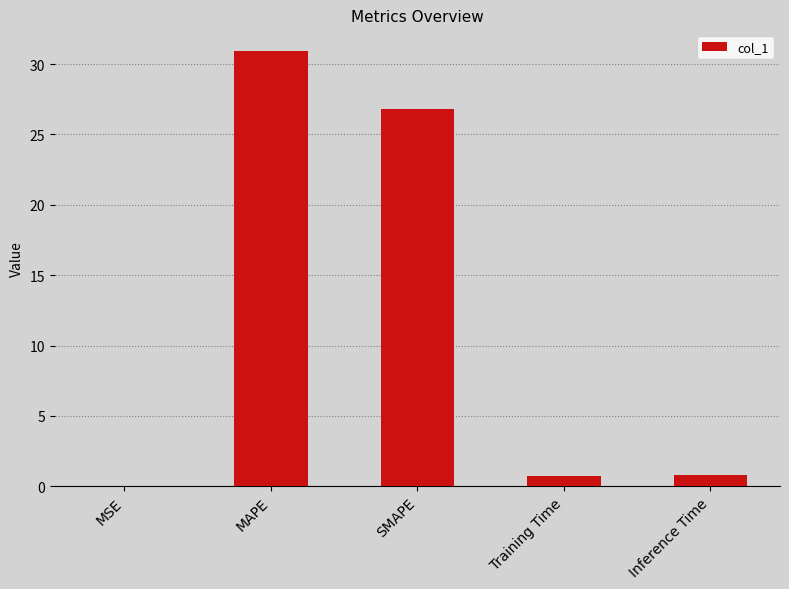

The chart shows a value of 43.9 at SMAPE. True or false?

False